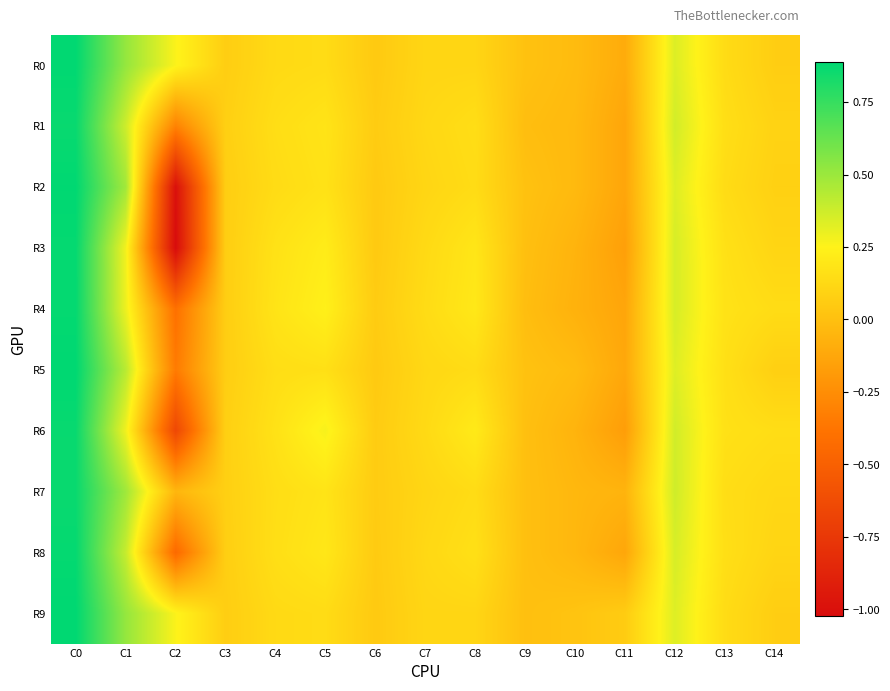

At which category does the chart reach its peak across all series?

C0